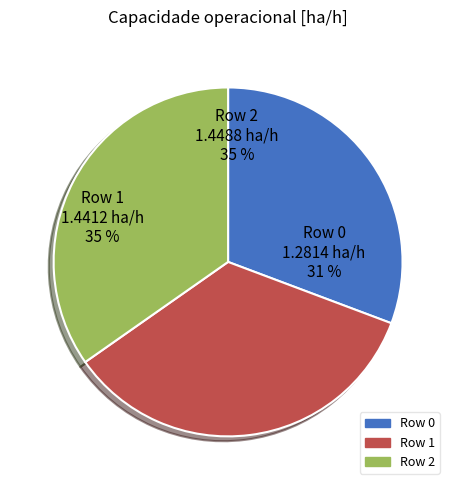

The Row 1 slice represents 35% of the pie. True or false?

True